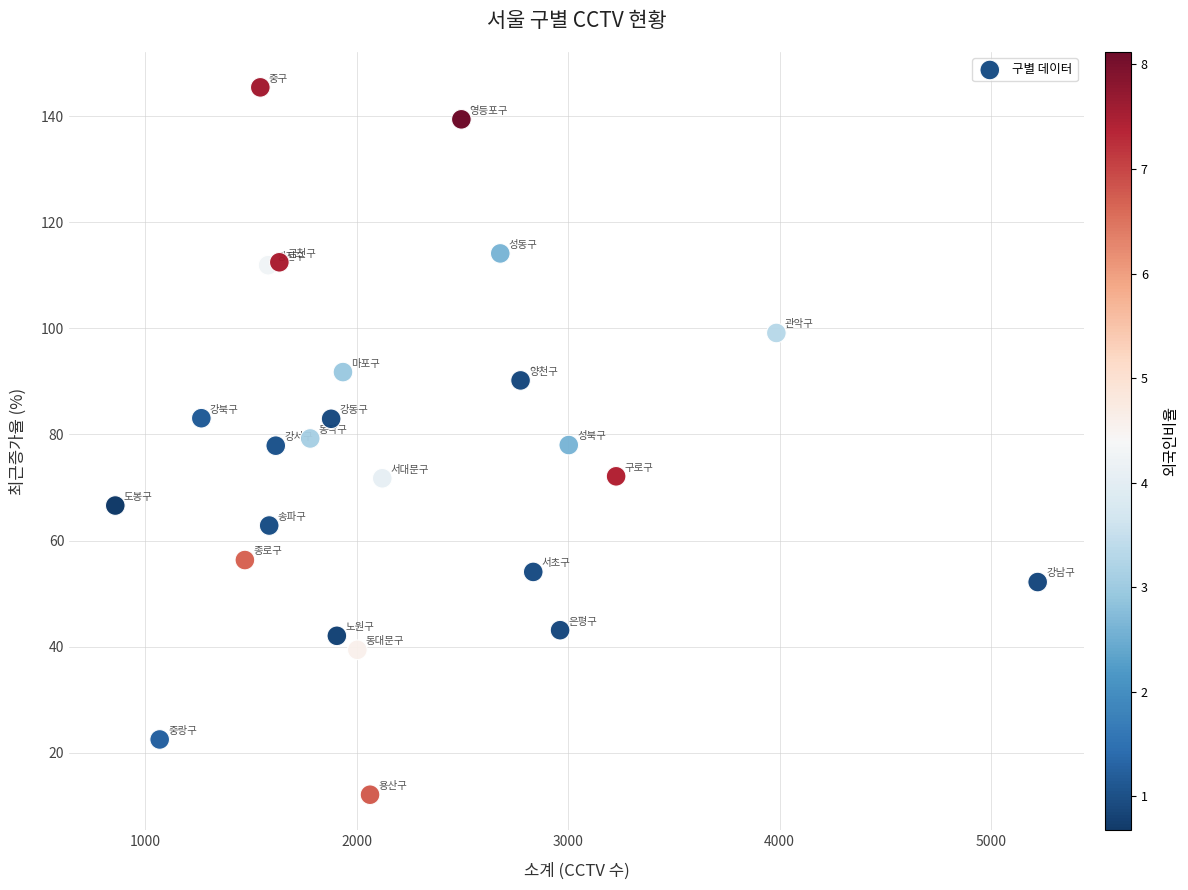

What is the range of Y values (max minus min)?

133.4